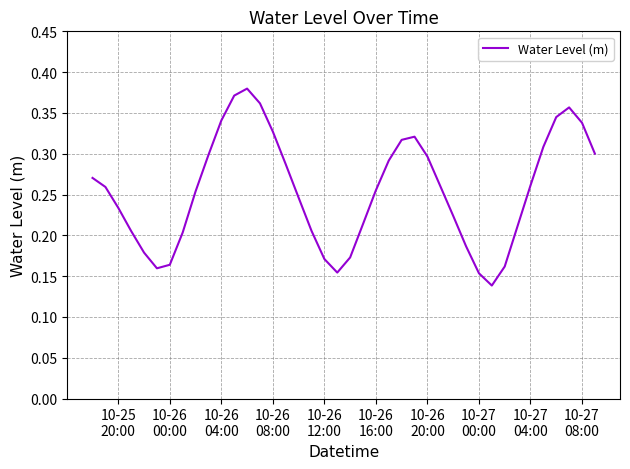

Is this an area chart (filled region under the line)?

No